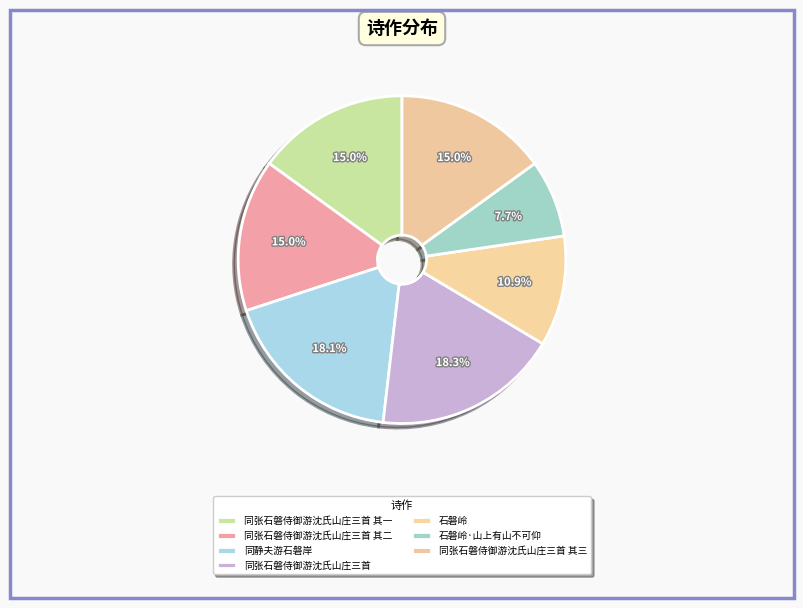

Count the number of slices in the pie.

7